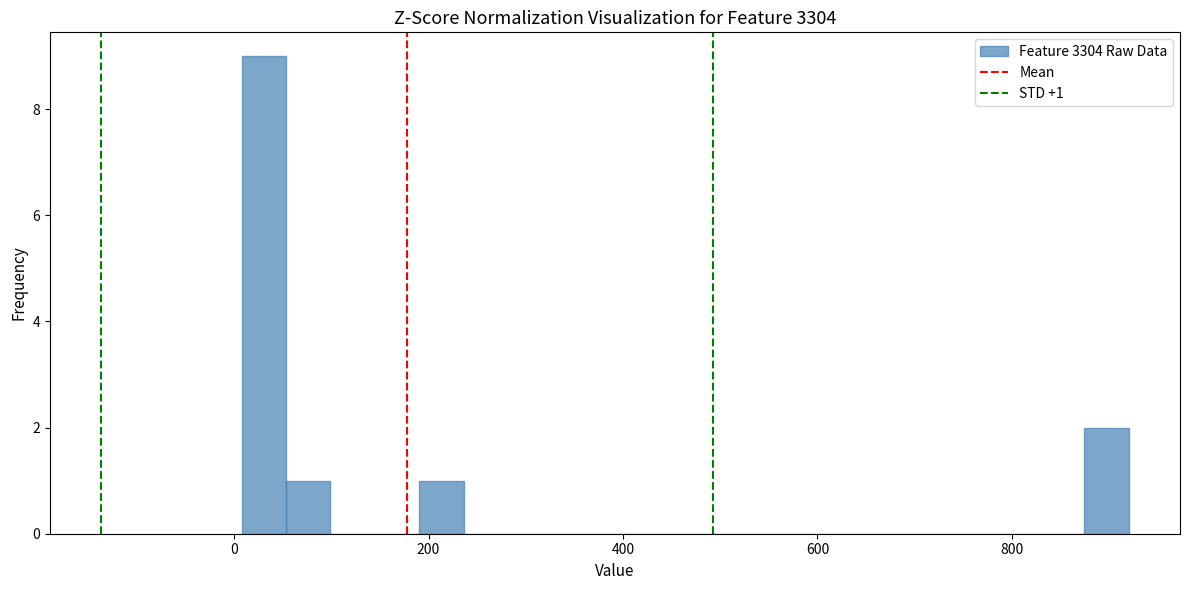

Read against the x-axis, roughly where is the centre of the tallest bar?

40